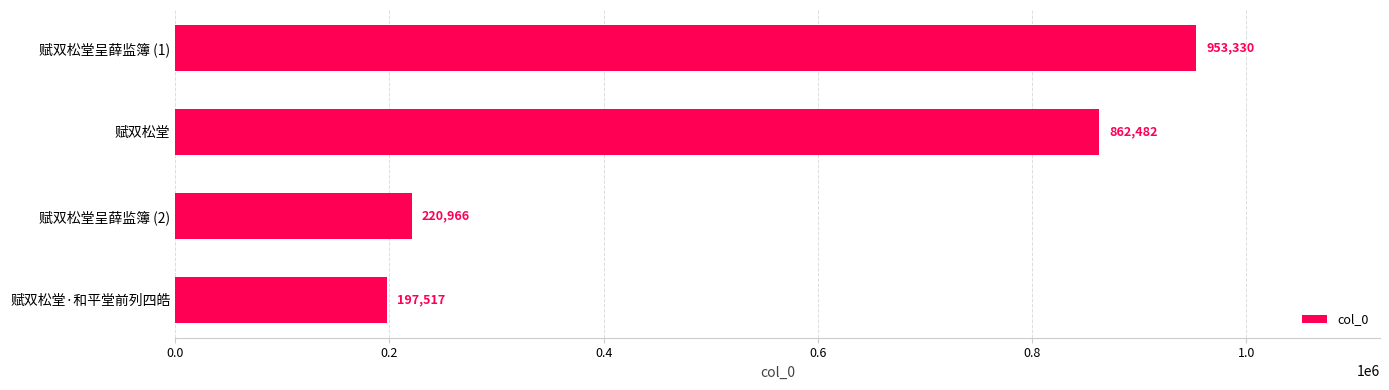

Is it true that the value at 赋双松堂·和平堂前列四皓 is 197517?

True